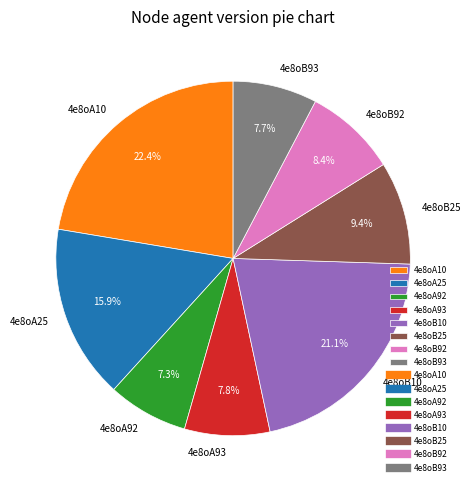

Which has a higher value, 4e8oB10 or 4e8oA92?

4e8oB10